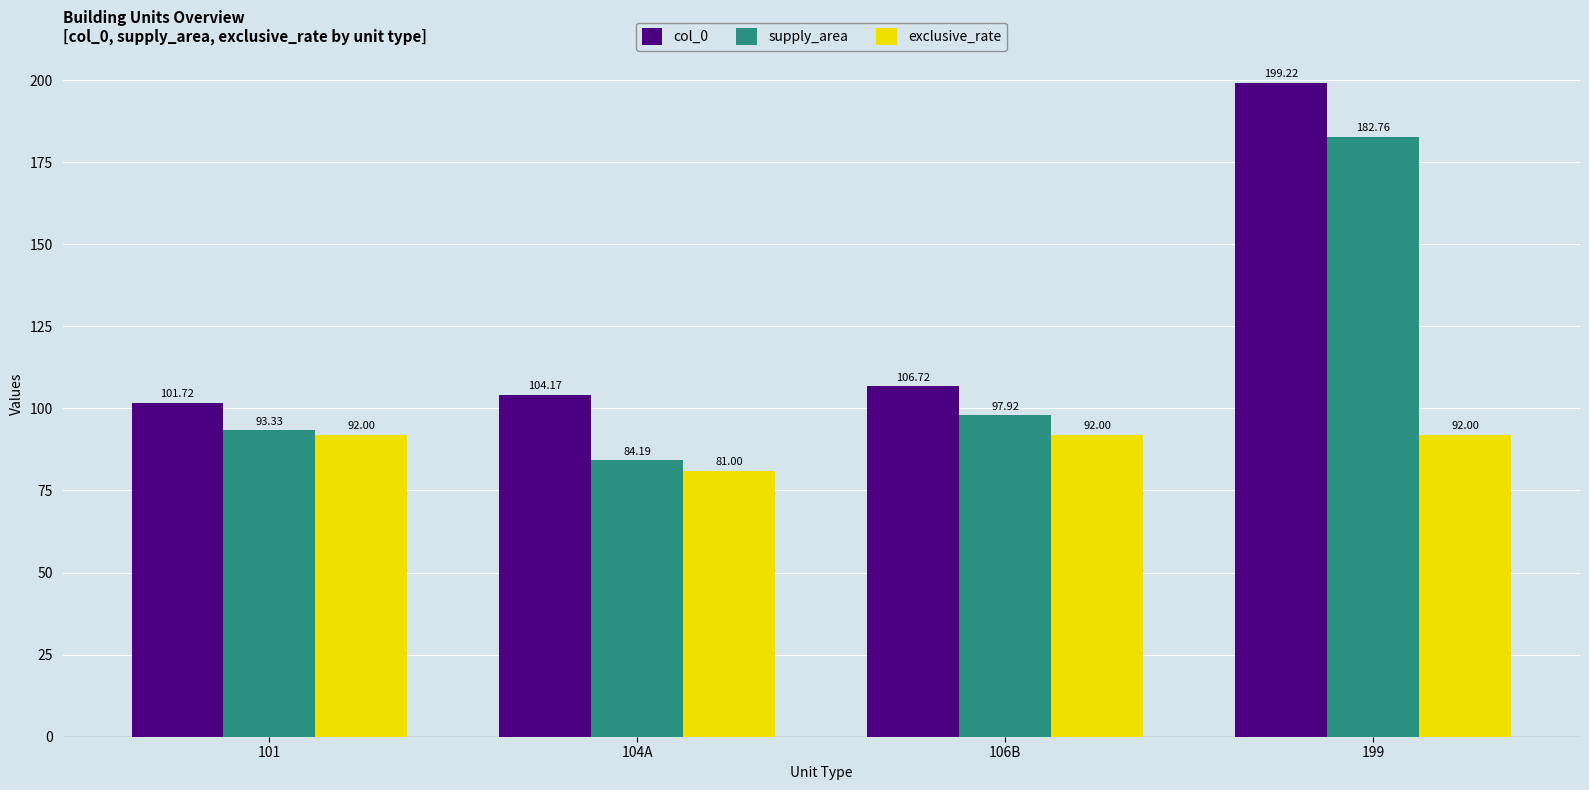

The supply_area series shows 84.2 at 104A. True or false?

True